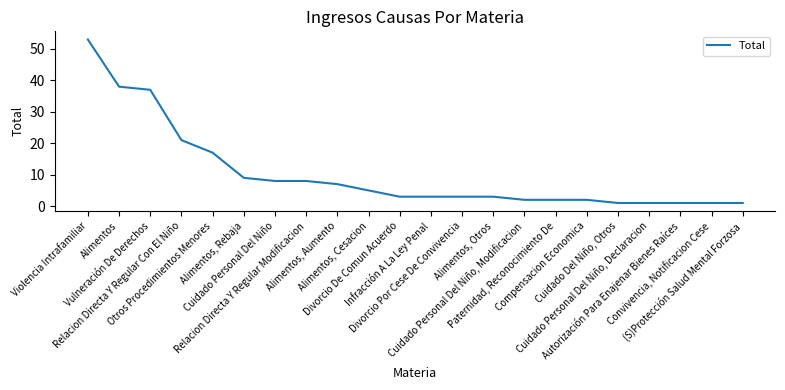

Approximately how many times larger is the value at Divorcio Por Cese De Convivencia compared to Alimentos, Otros?

1.0